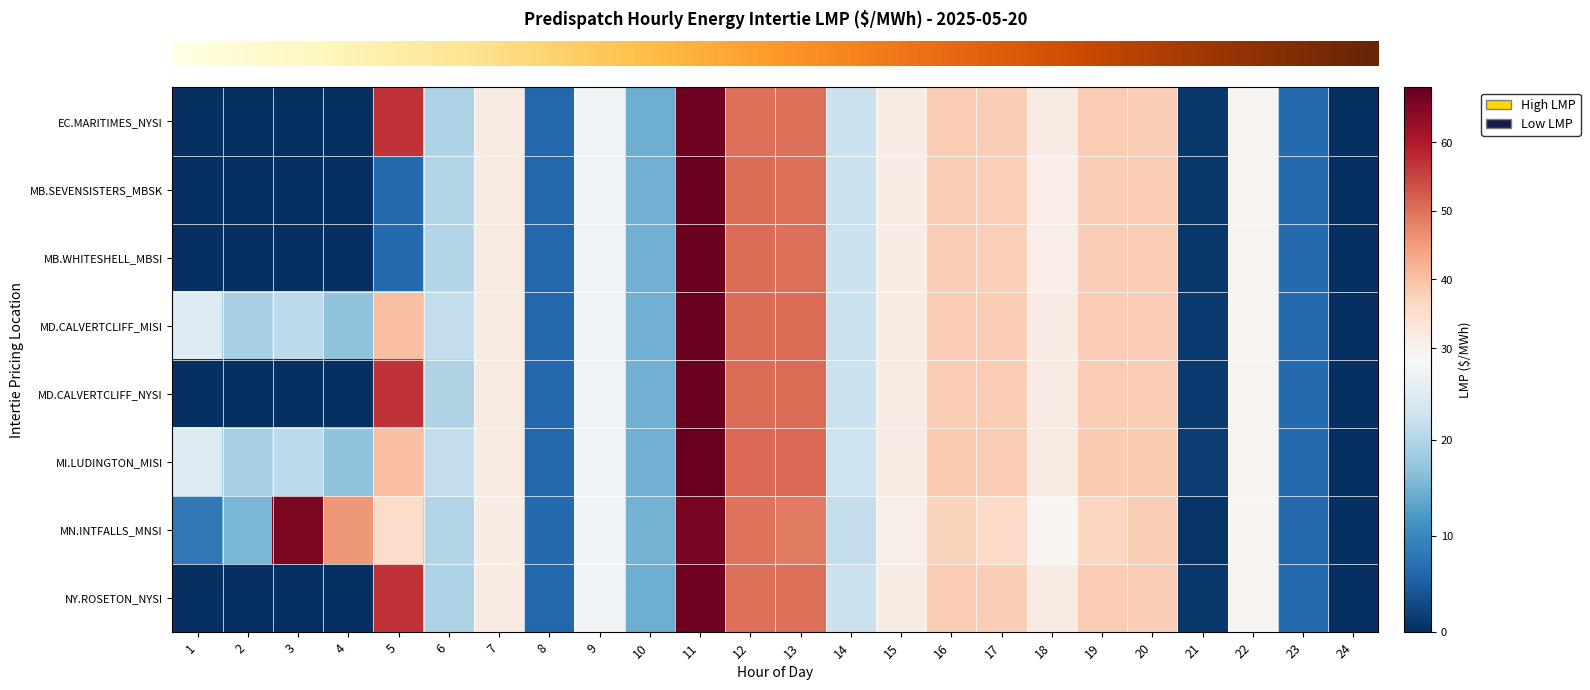

What is the spread (max minus min) of values at 3?

65.5